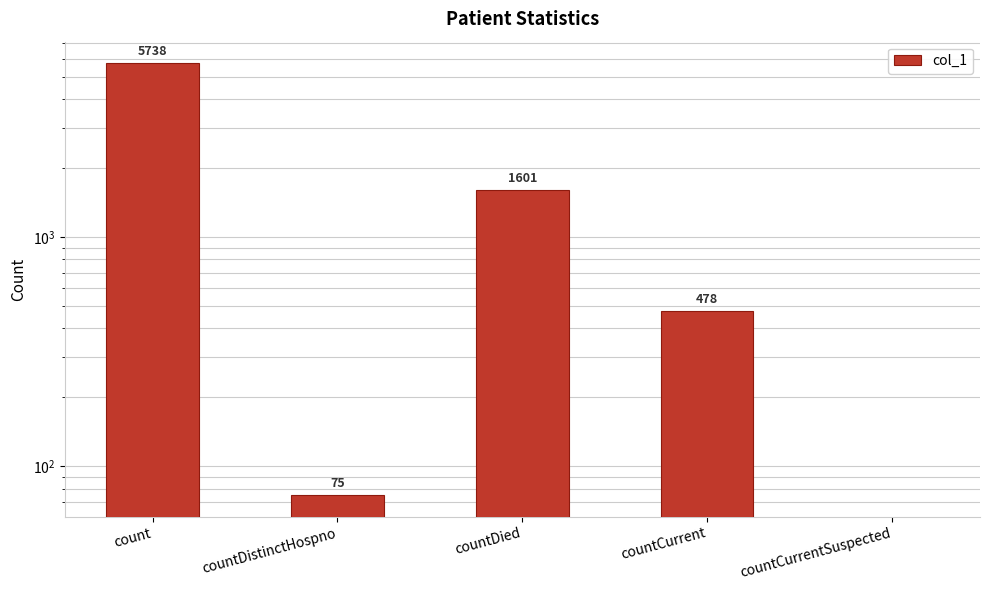

How many positive values are there?

4